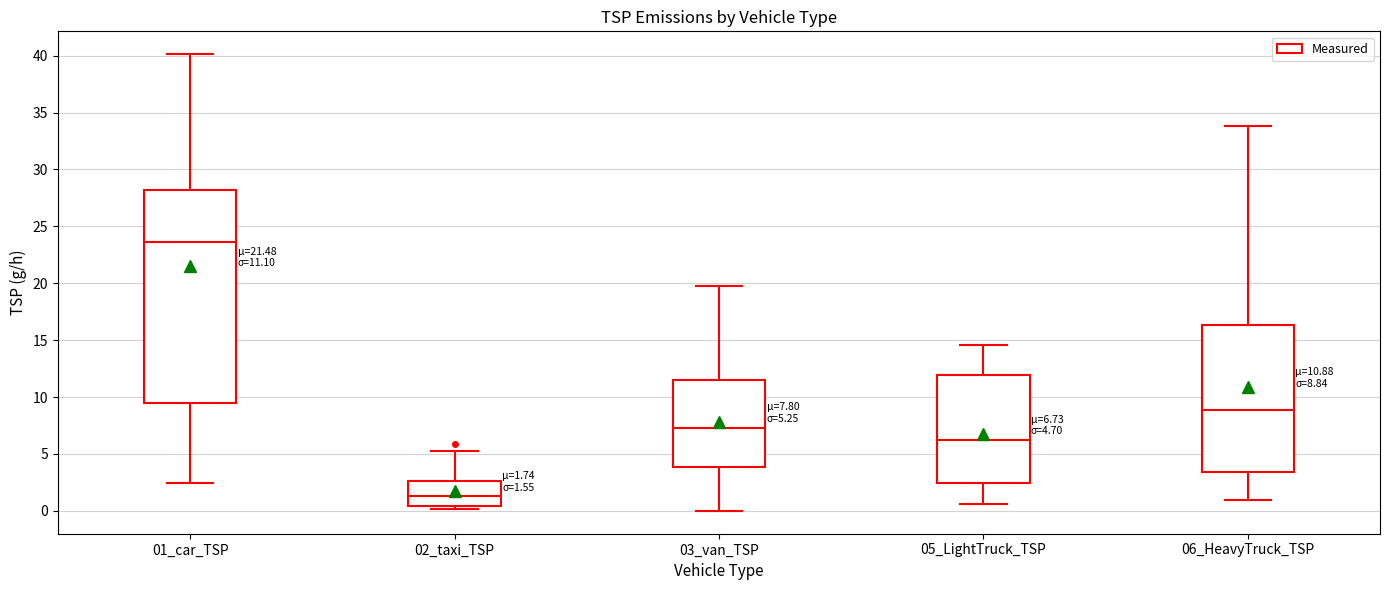

Comparing the boxes themselves (not the whiskers), which one is the tallest?

01_car_TSP